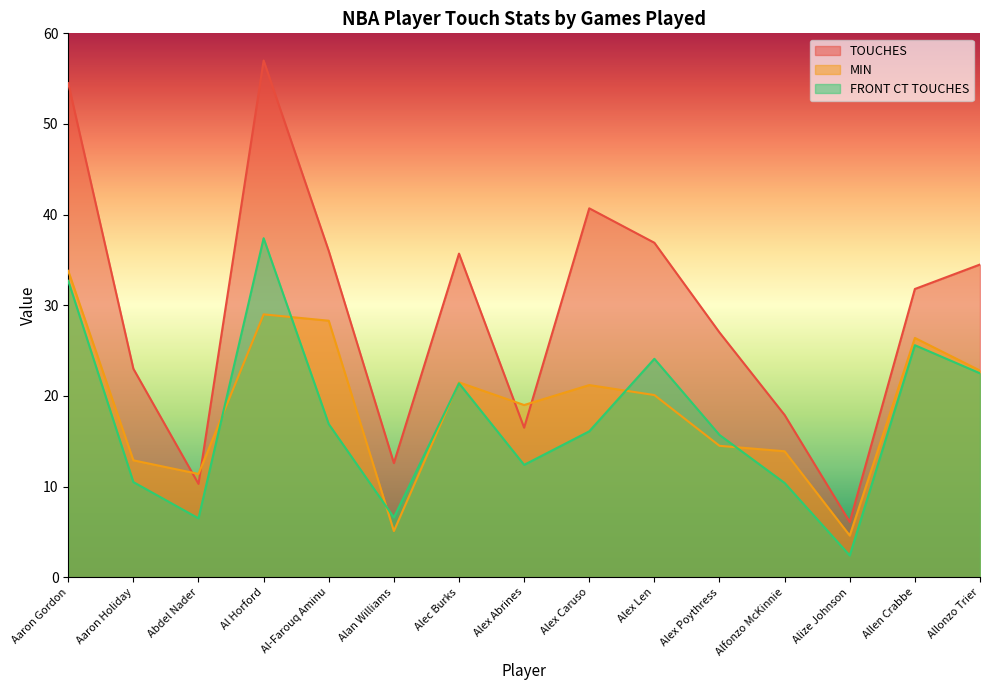

List the series in order of their peak value, lowest first.

MIN, FRONT CT TOUCHES, TOUCHES